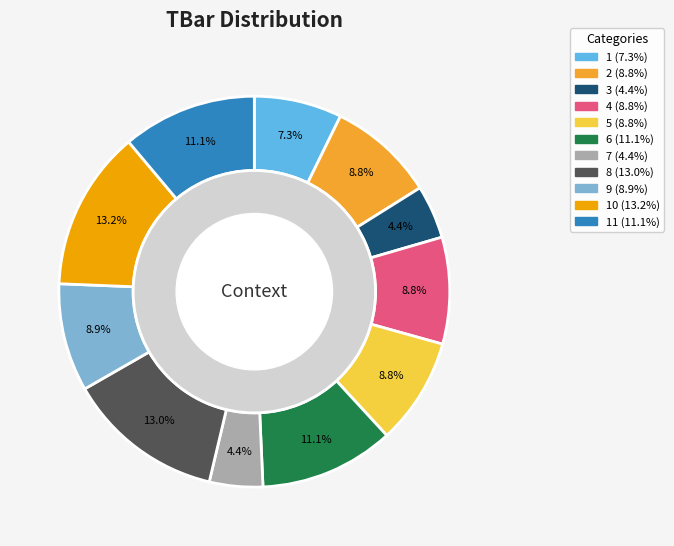

Does any single category account for the majority?

No